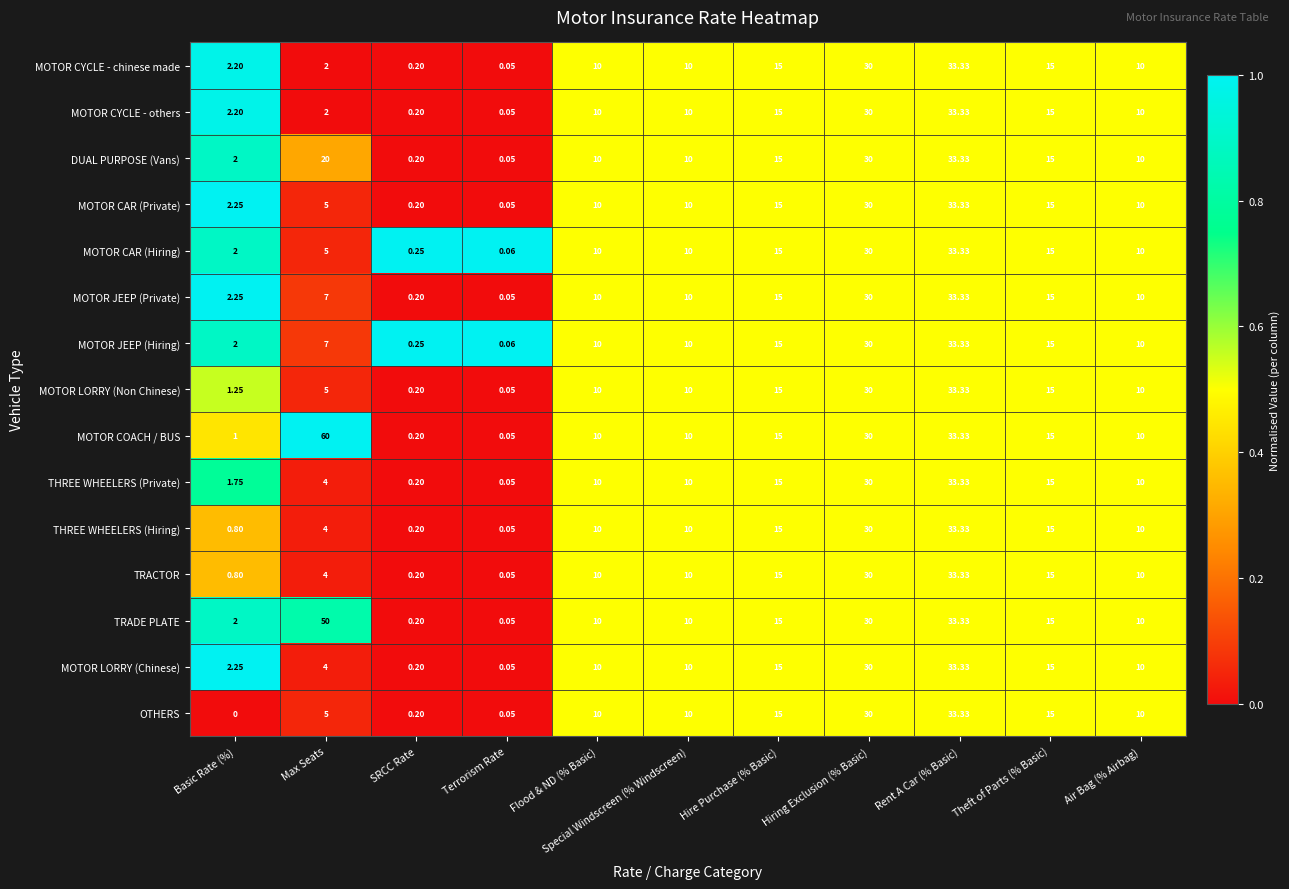

Which series has the widest spread of values?

MOTOR COACH / BUS